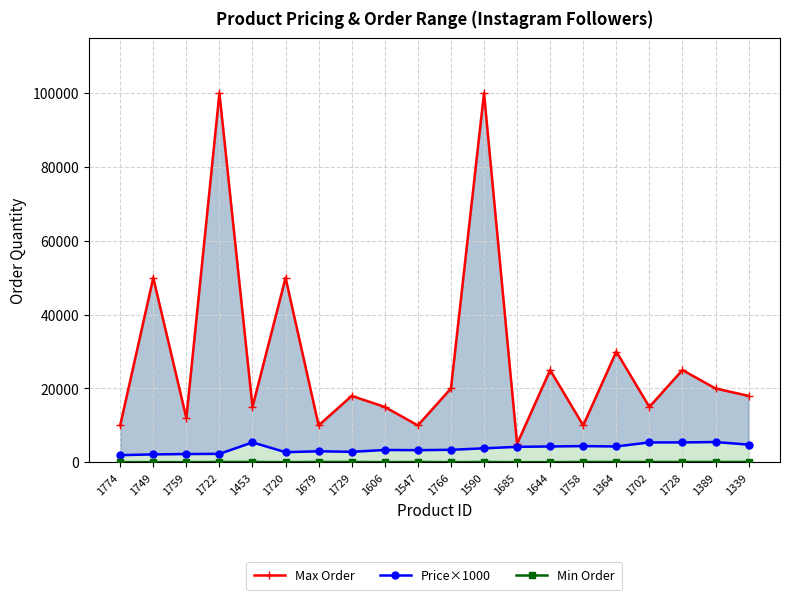

Which category has the highest value in the Max Order series?

1722